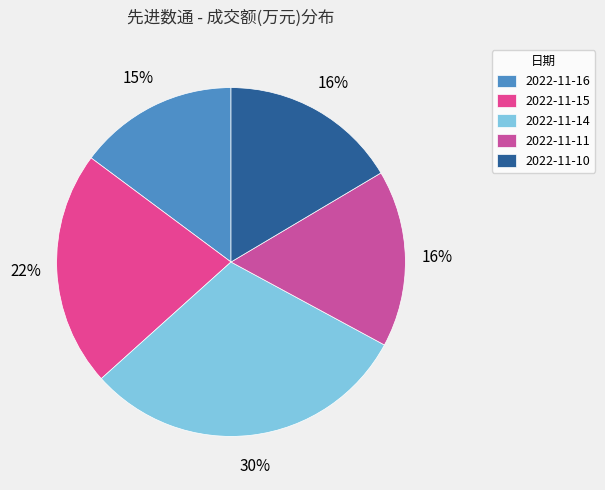

Count the number of slices in the pie.

5